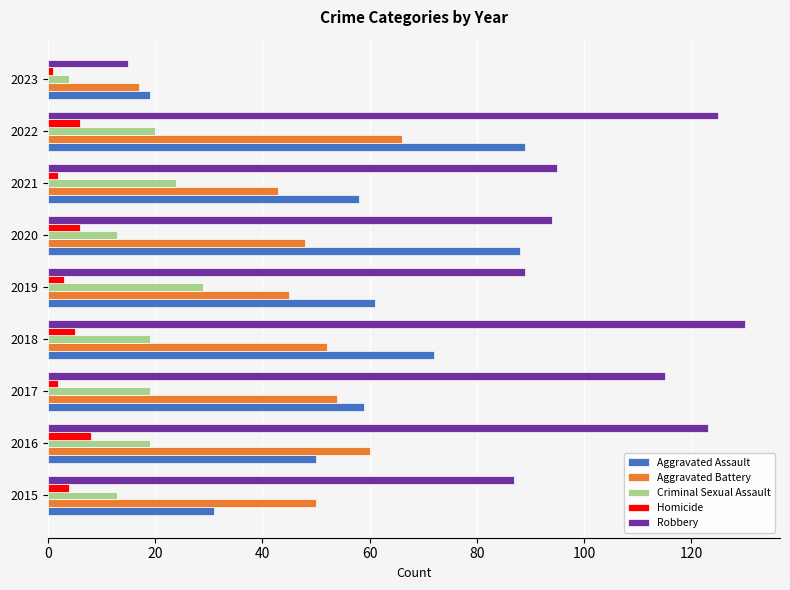

Is the value of Aggravated Battery at 2015 greater than the value of Robbery at 2018?

No